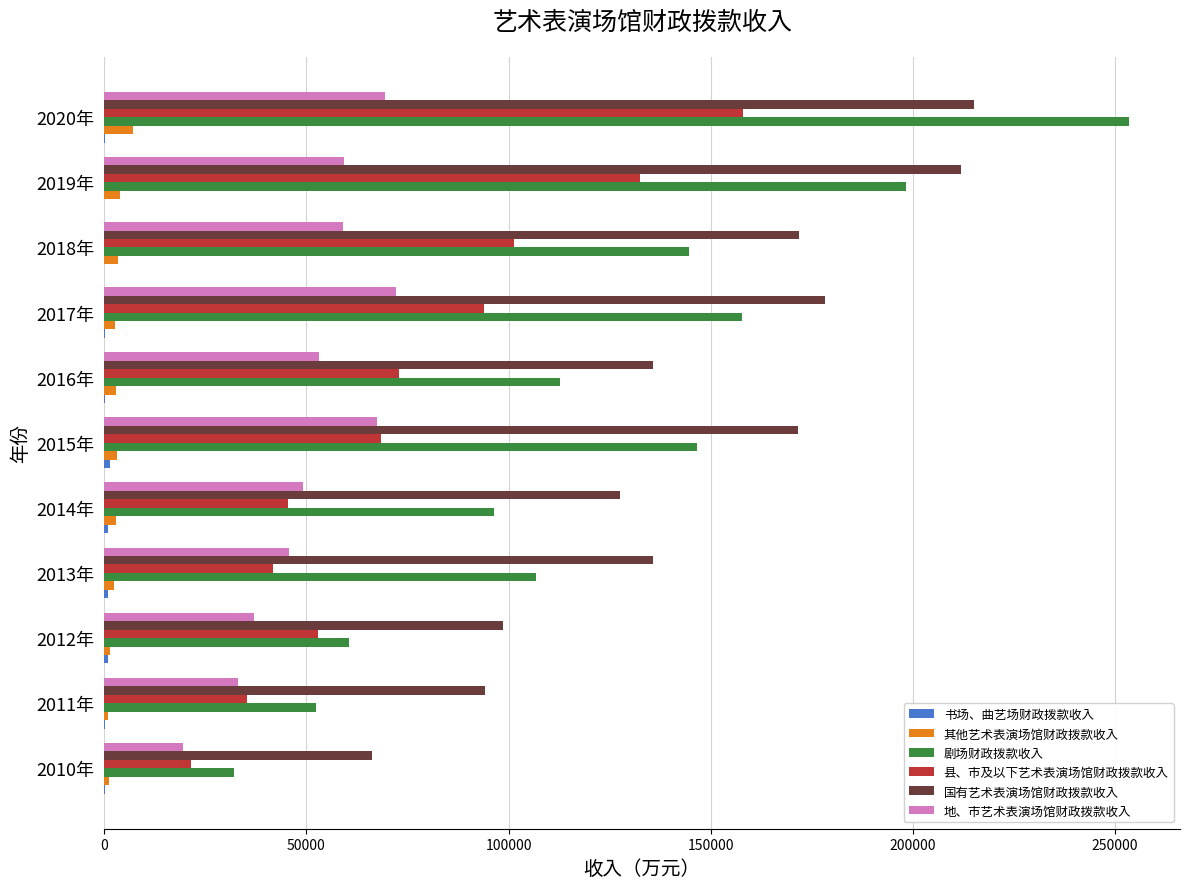

What is the greatest value displayed?

253480.3